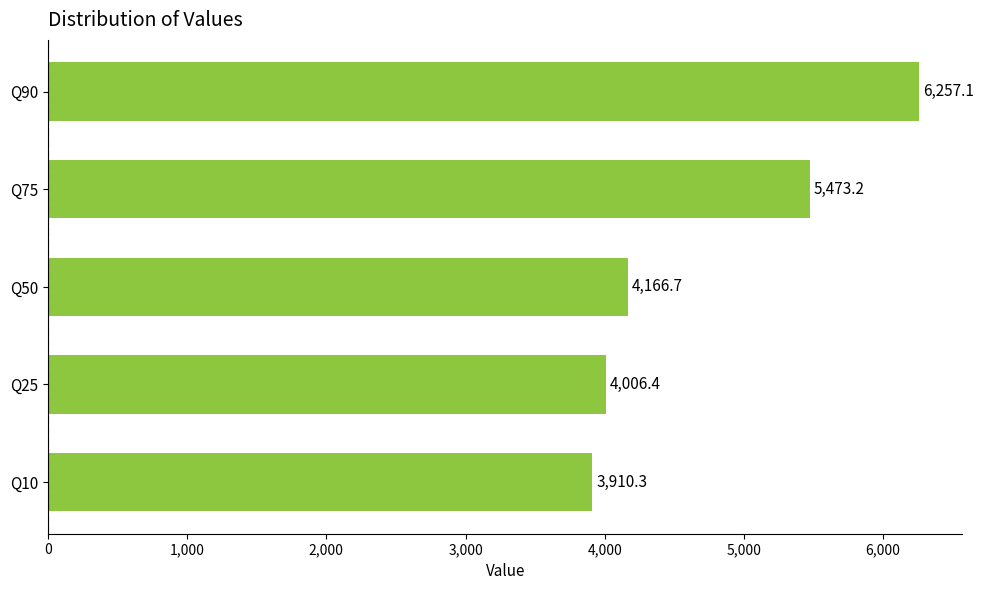

Rank the categories by value from highest to lowest.

Q90, Q75, Q50, Q25, Q10